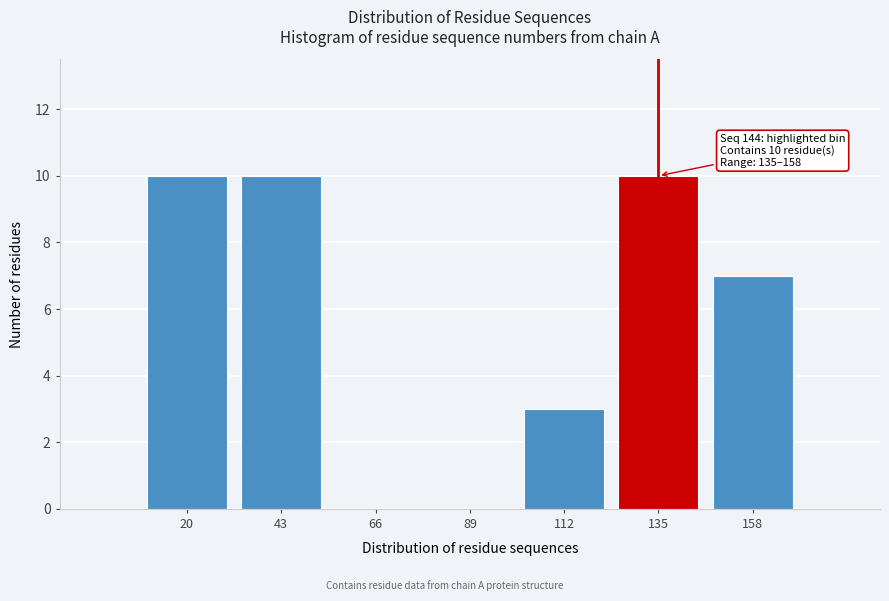

Reading left to right, transcribe all the data shown in this chart.

20=10	43=10	66=0	89=0	112=3	135=10	158=7